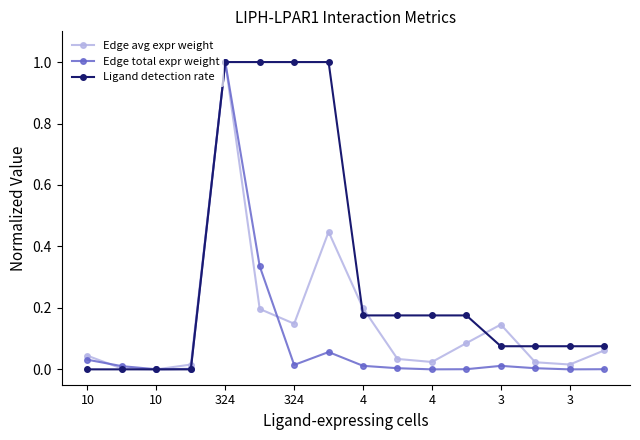

Rank the series by their average value, from highest to lowest.

Ligand detection rate, Edge avg expr weight, Edge total expr weight